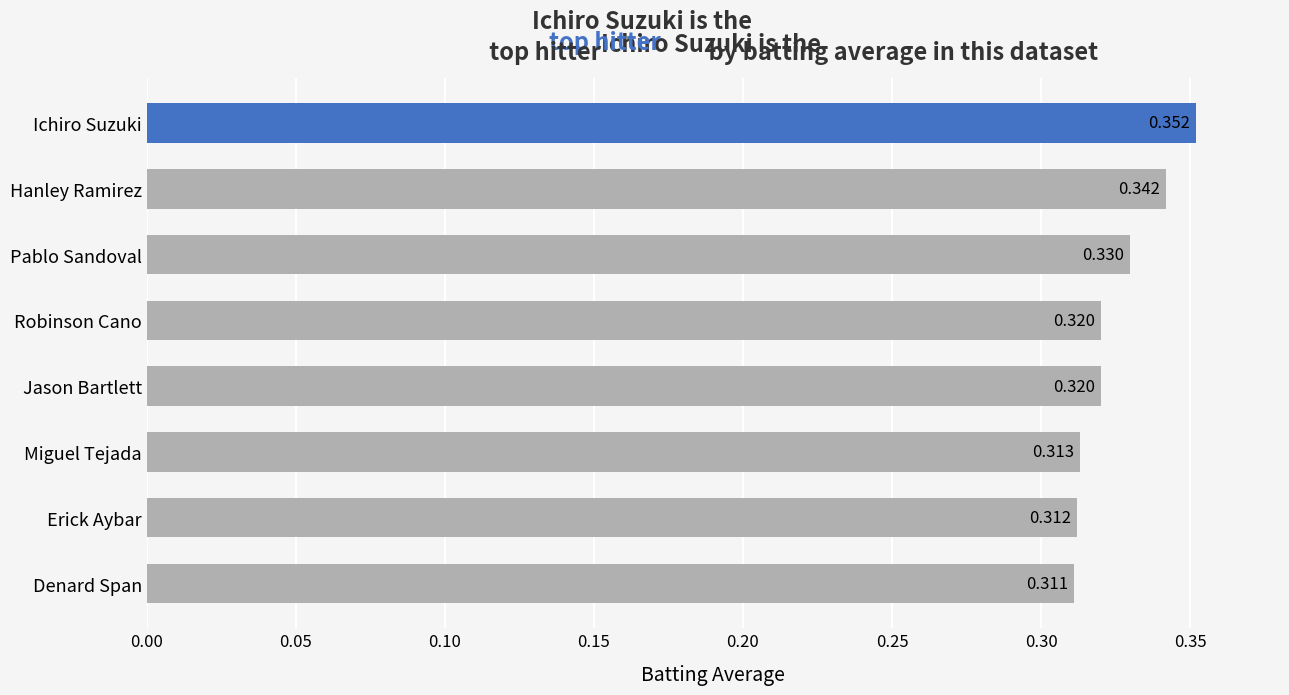

At which label is the value closest to 0?

Denard Span